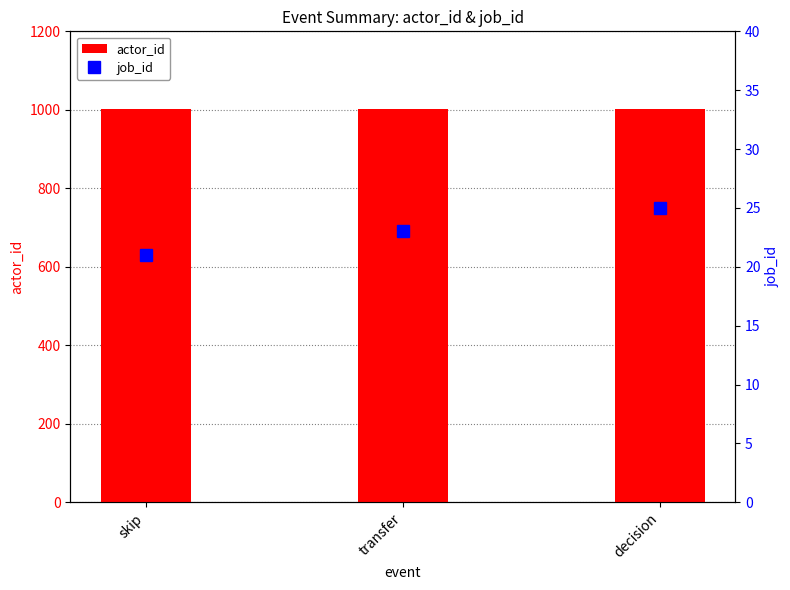

What position from the left is skip?

1